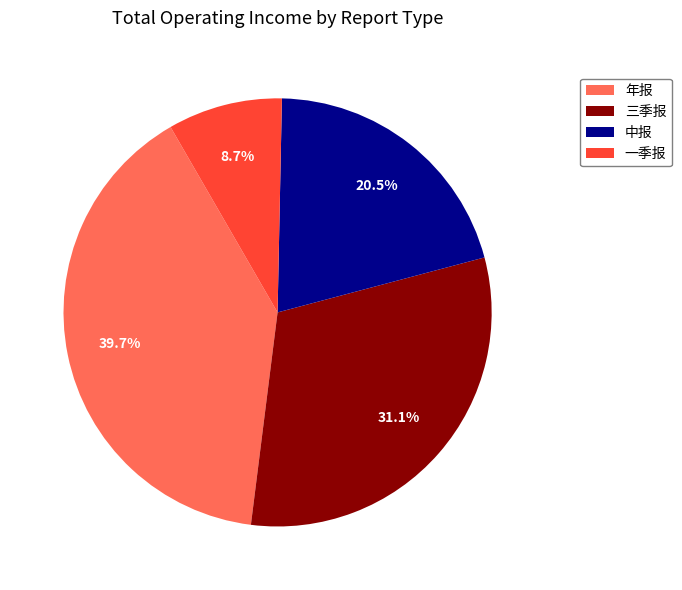

How many slices are in this pie chart?

4